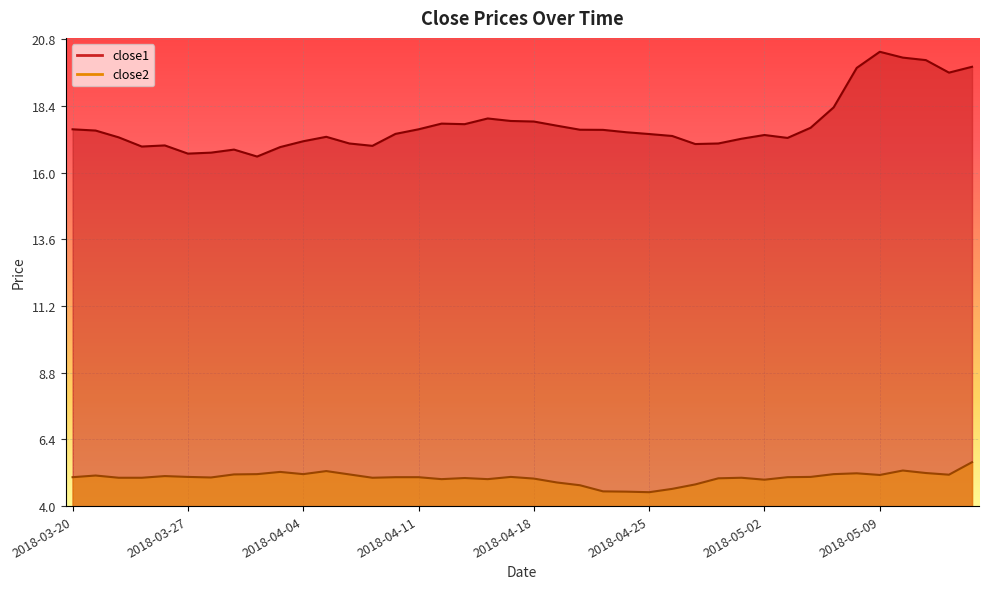

What is the label of the 28th point from the right?

2018-04-06